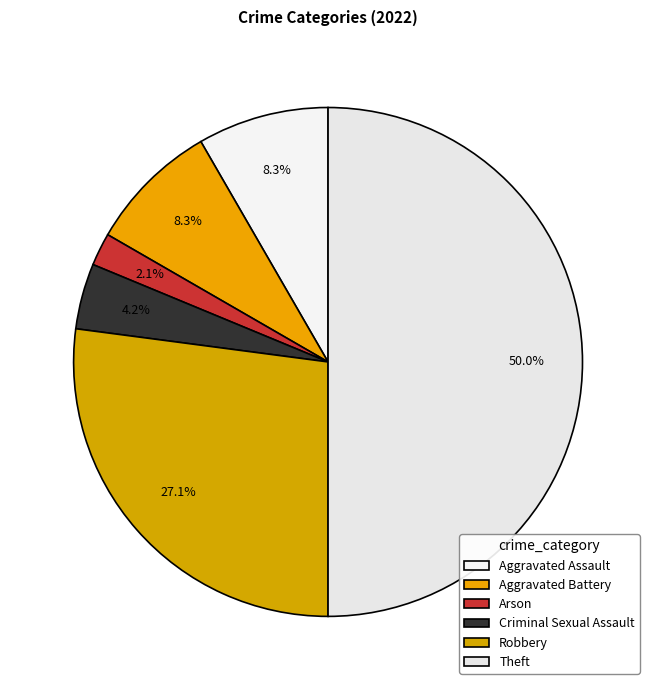

Rank the categories by value from lowest to highest.

Arson, Criminal Sexual Assault, Aggravated Assault, Aggravated Battery, Robbery, Theft